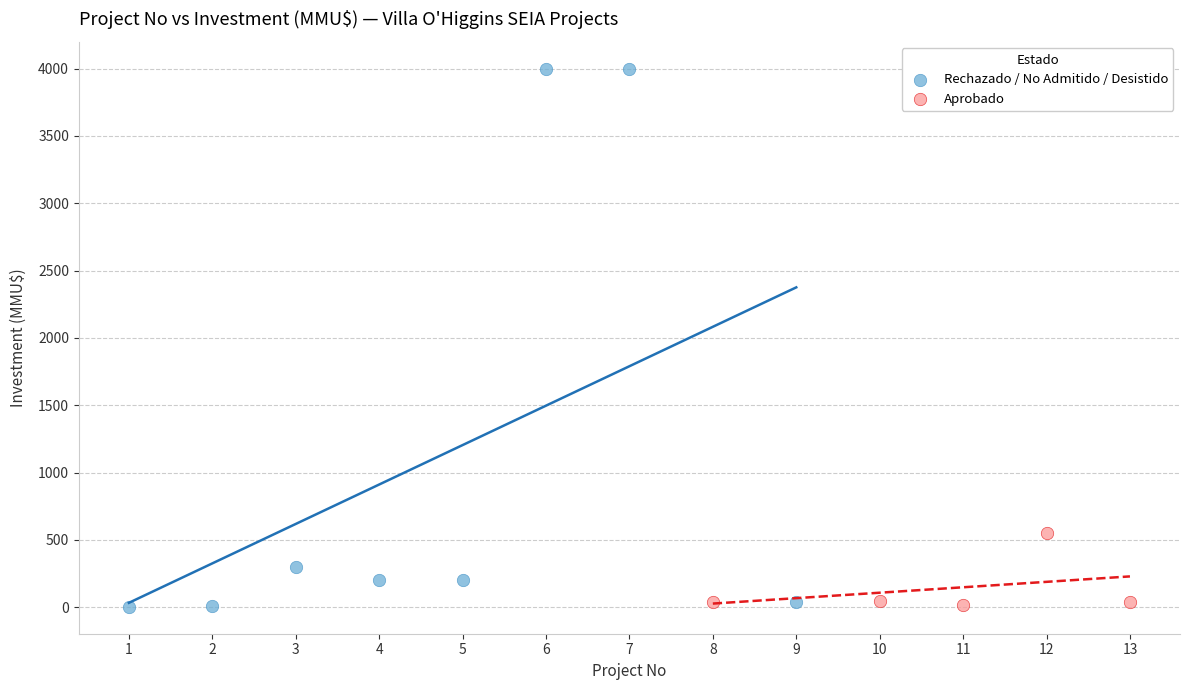

Which series has the largest Y range (max minus min)?

Rechazado / No Admitido / Desistido